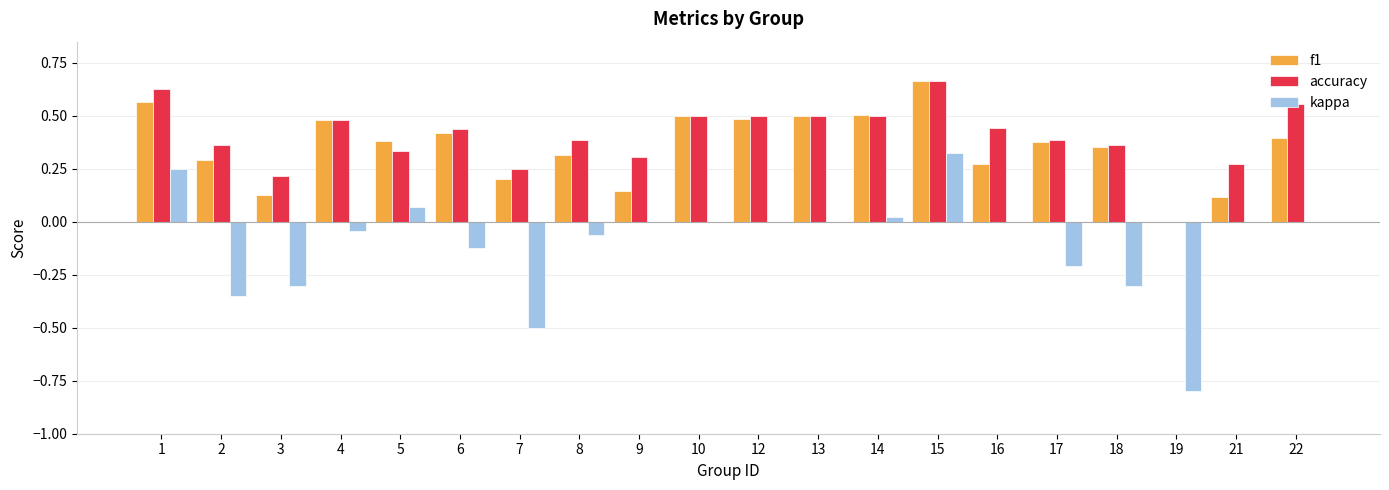

Is the value of kappa at 5 greater than the value of accuracy at 12?

No